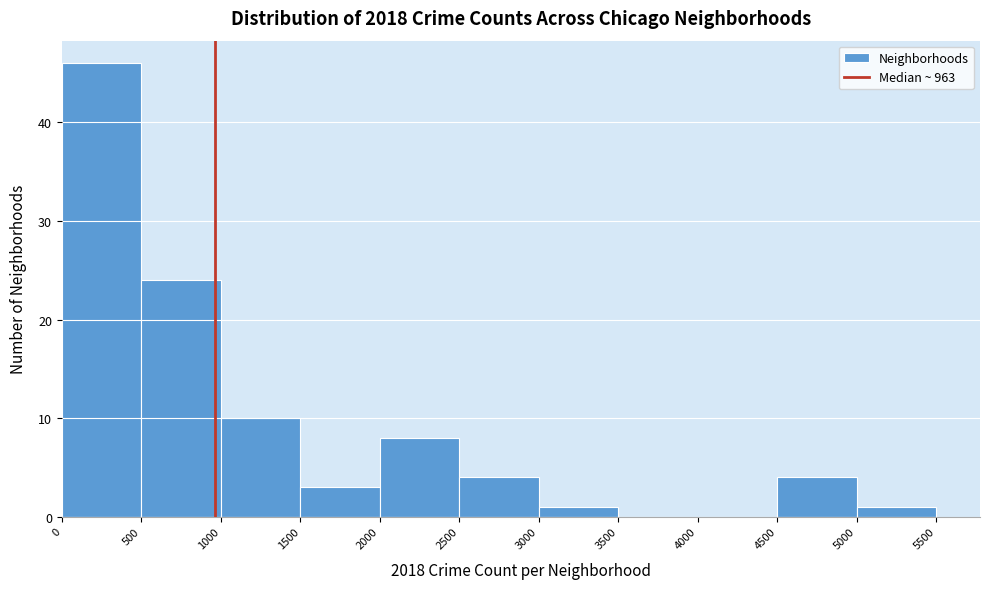

Reading left to right, list every bar in this chart as the range it spans on the x-axis followed by its height. The values are not printed on the chart, so give them approximately, as read against the axis.

0 to 500: 46
500 to 1000: 24
1000 to 1500: 10
1500 to 2000: 3
2000 to 2500: 8
2500 to 3000: 4
3000 to 3500: 1
3500 to 4000: 0
4000 to 4500: 0
4500 to 5000: 4
5000 to 5500: 1